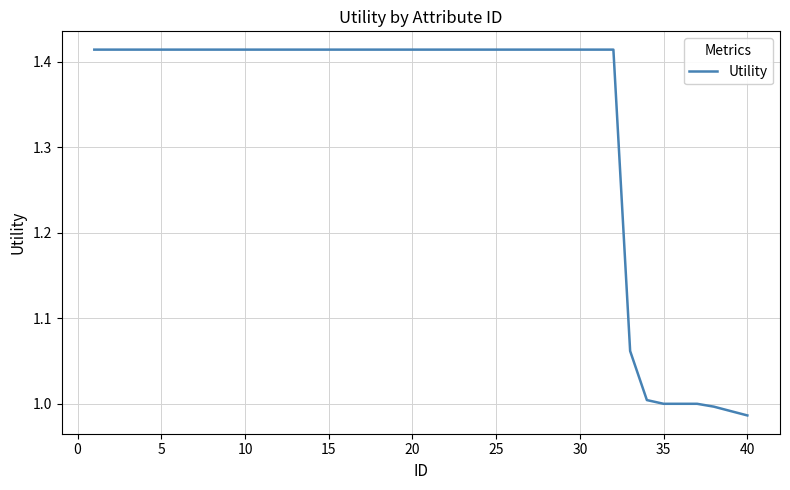

Does the chart have visible grid lines?

Yes